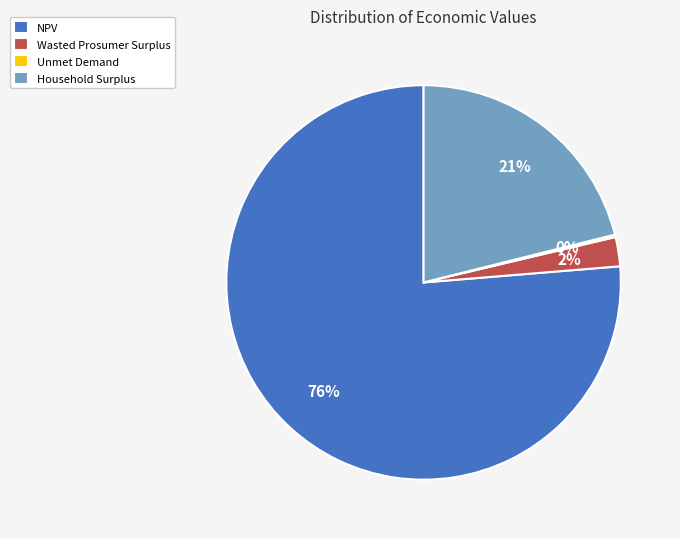

Which slice represents more than half of the pie?

NPV